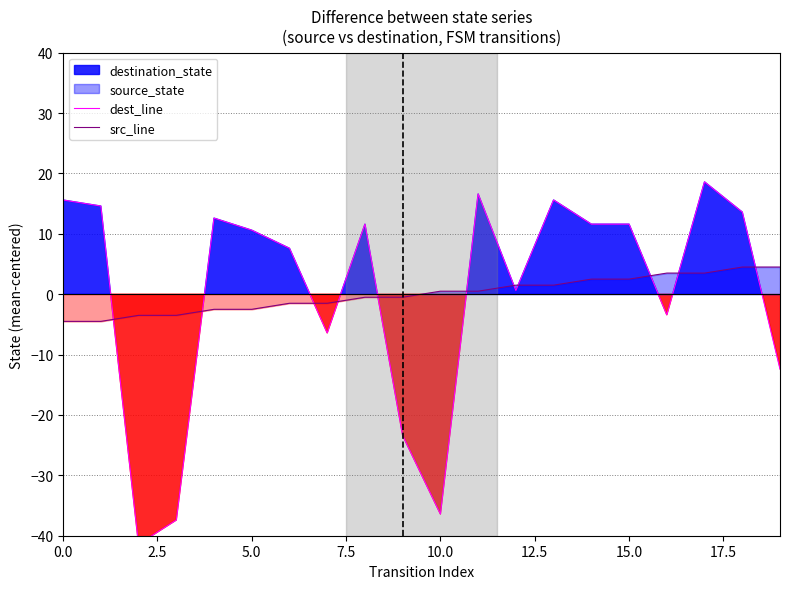

What is the label of the 16th point from the left?

15